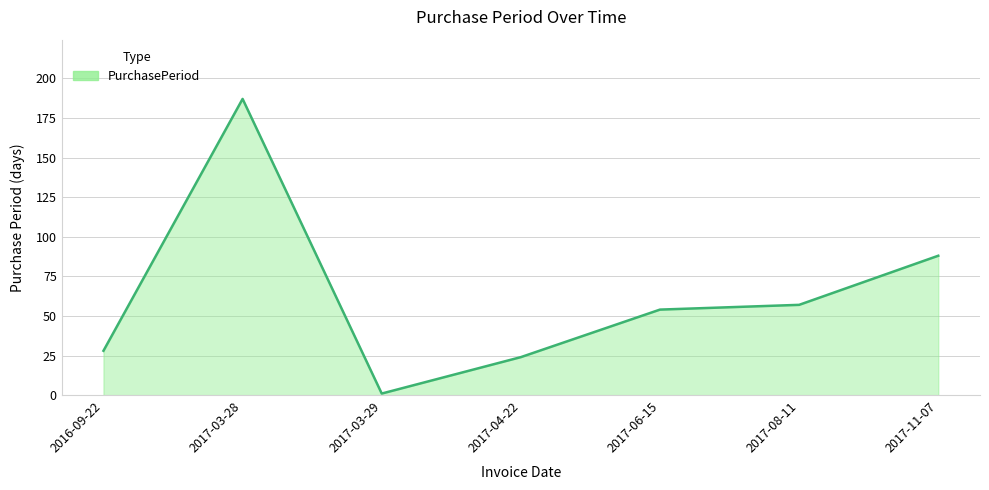

True or false: the data shows 187 at 2017-03-28.

True